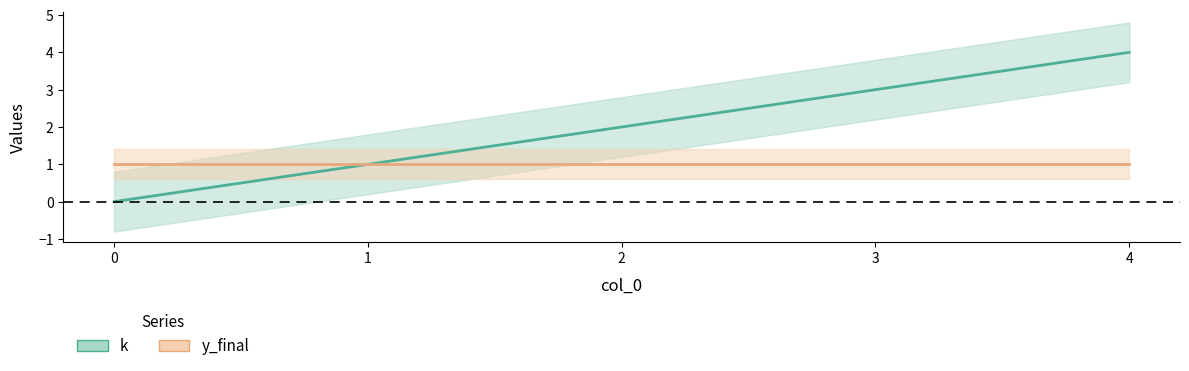

How many values are between 1 and 3?

3